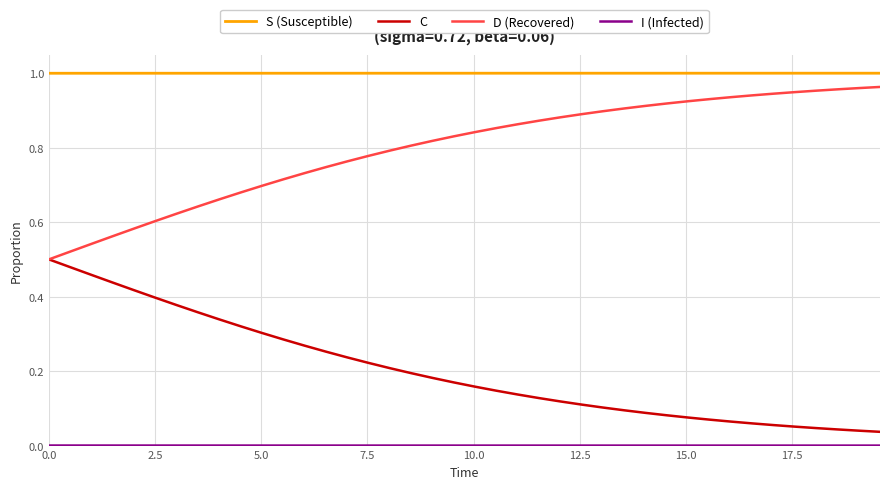

True or false: C and S (Susceptible) cross at least once.

False